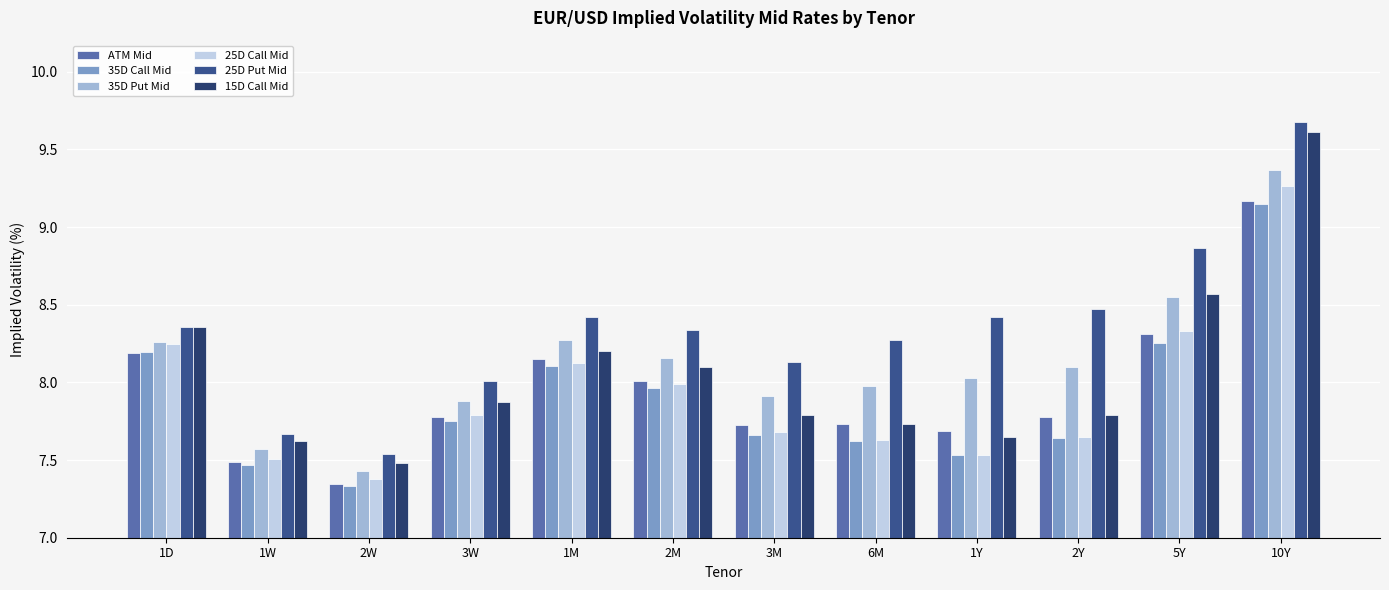

Which series has the largest total across all categories?

25D Put Mid